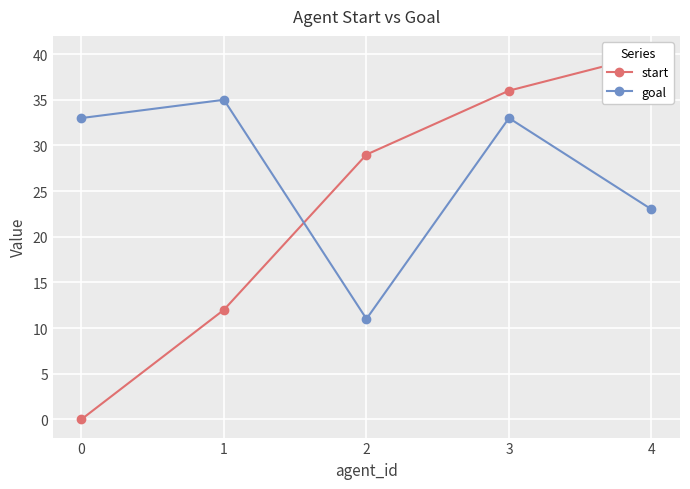

What is the value of the goal point at the 3rd from the left?

11